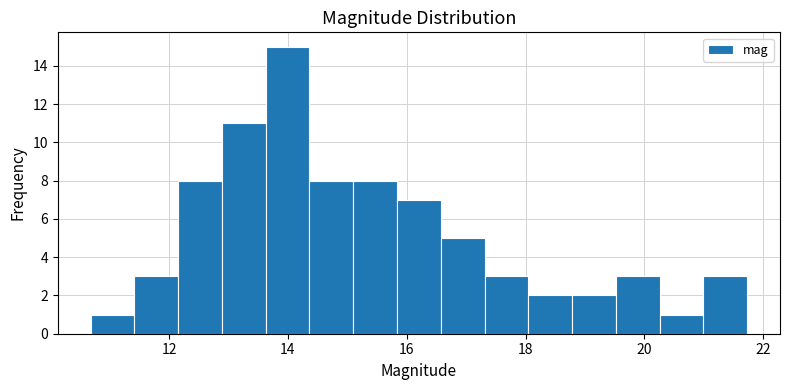

Read against the x-axis, roughly where is the centre of the tallest bar?

14.0